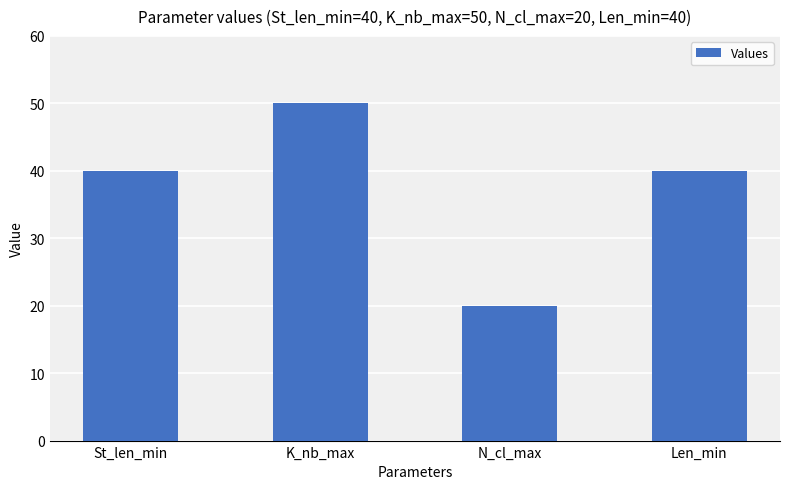

Approximately how many times larger is the value at St_len_min compared to N_cl_max?

2.0